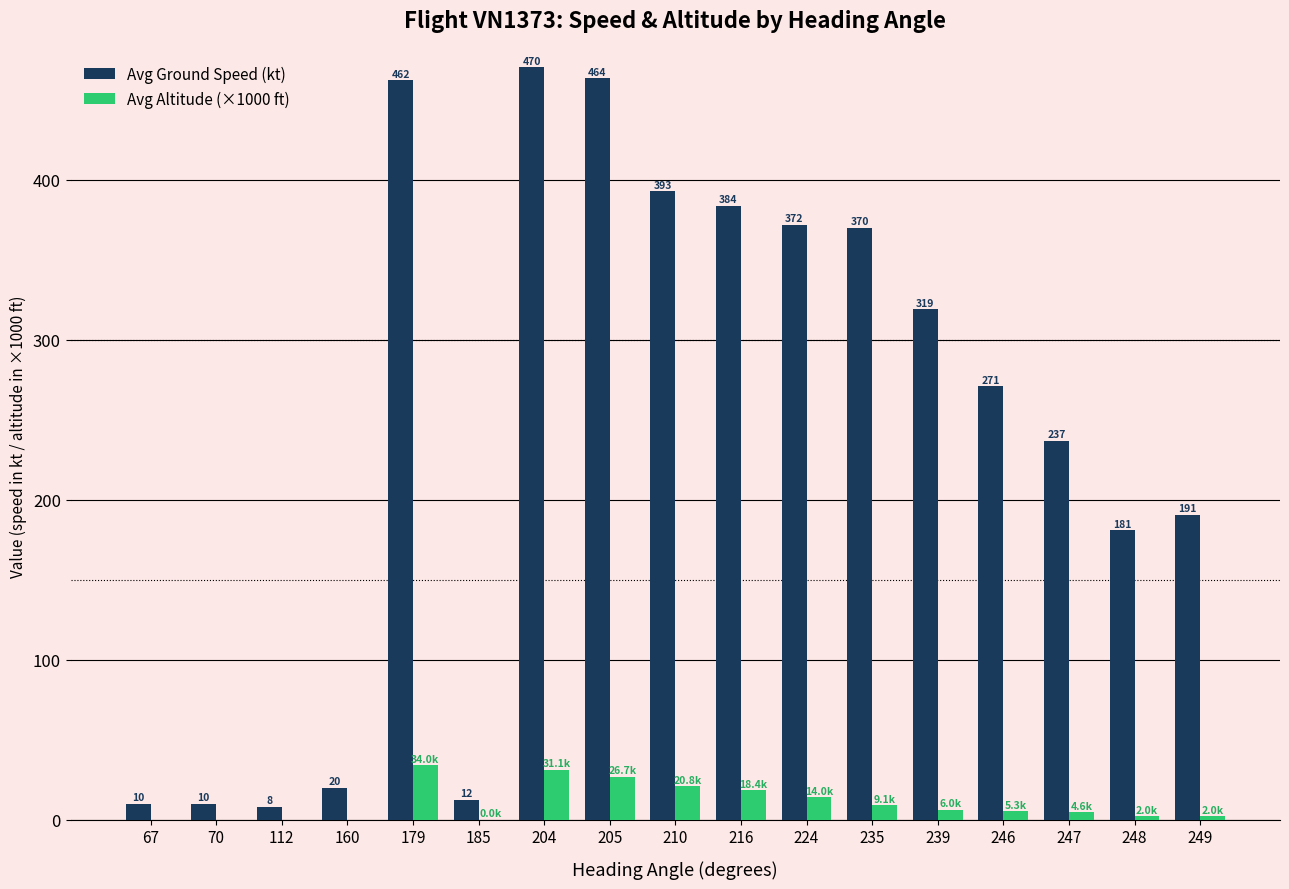

Are the bars horizontal?

No